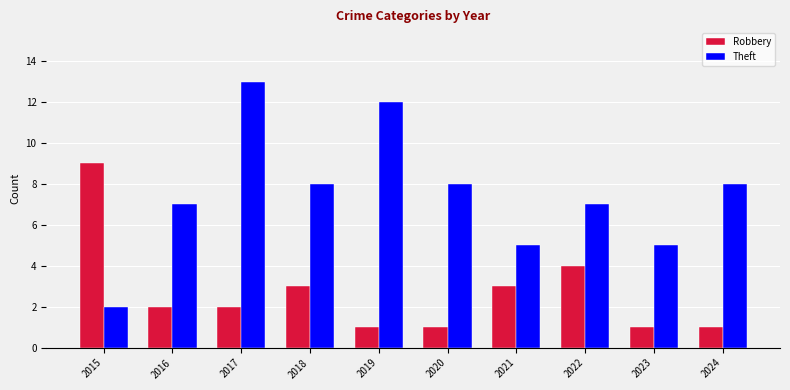

Count the number of data series in this chart.

2